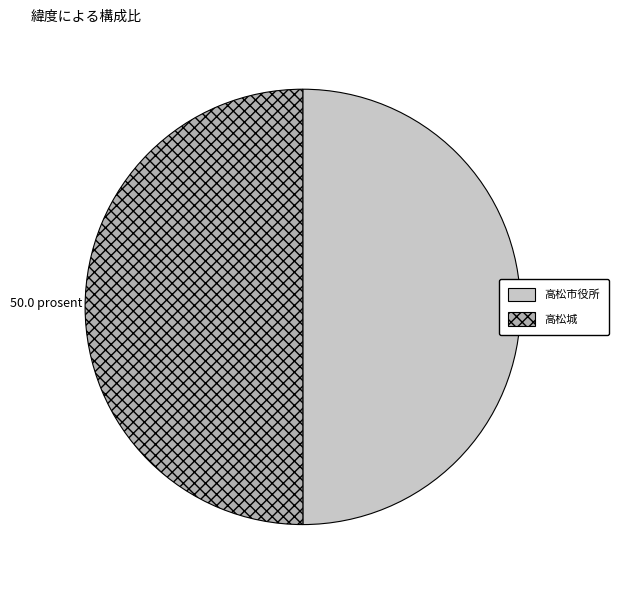

Do 高松城 and 高松市役所 together represent more than half of the pie?

Yes